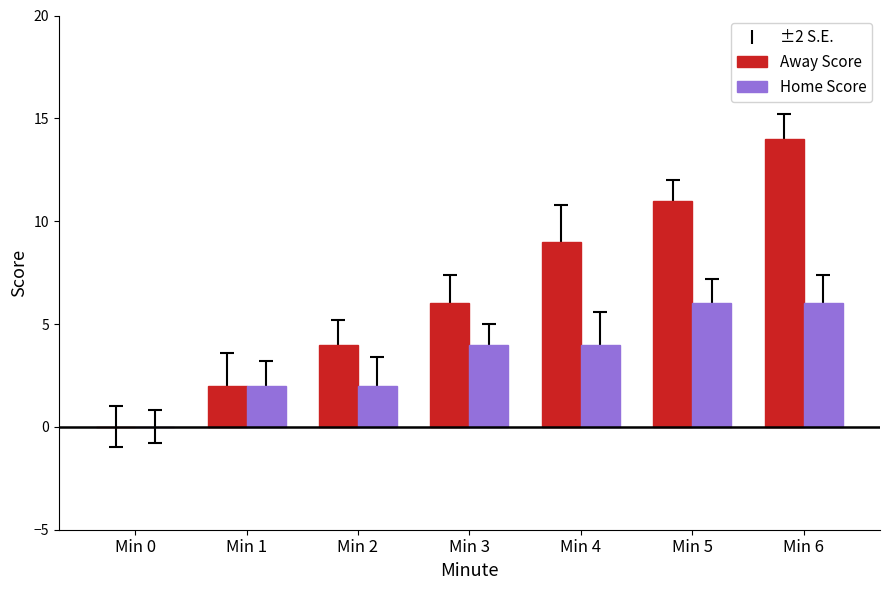

What is the sum of all Away Score values?

46